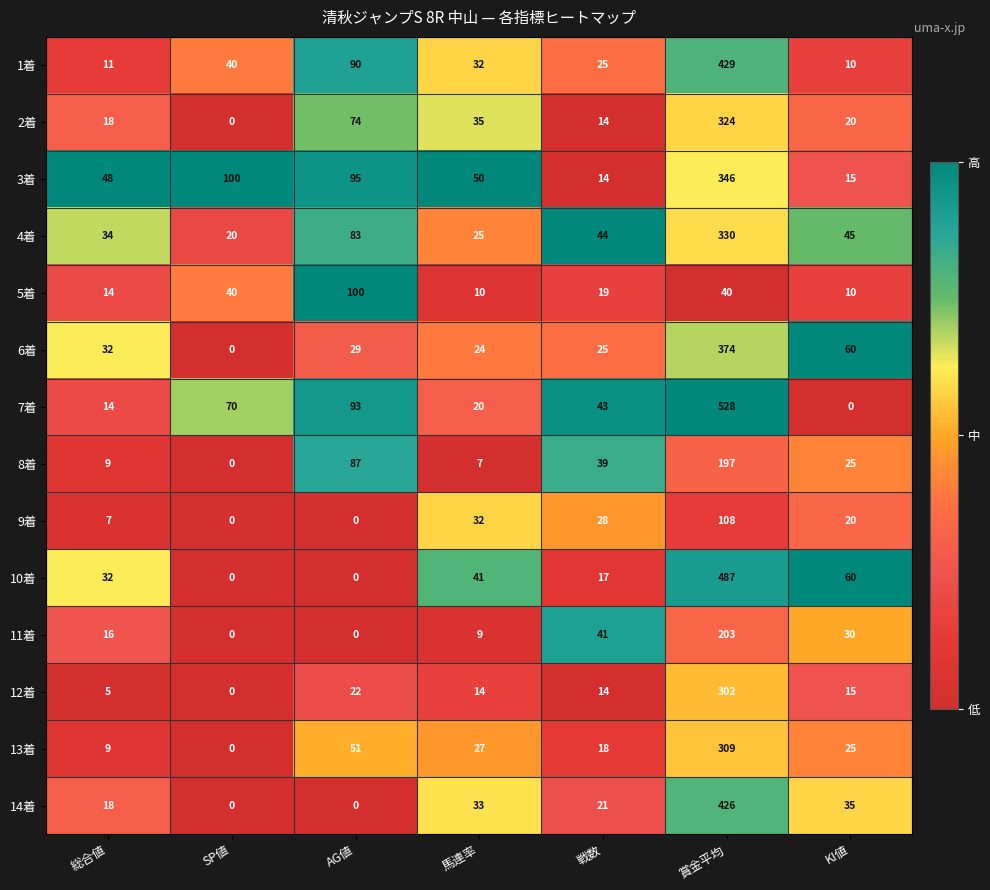

Where is 7着 nearest to the value 264?

AG値